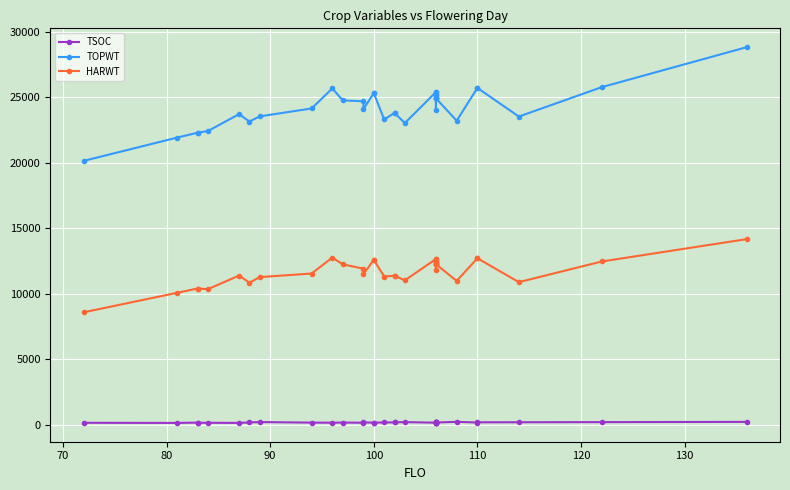

What is the average value of the TOPWT series?

24269